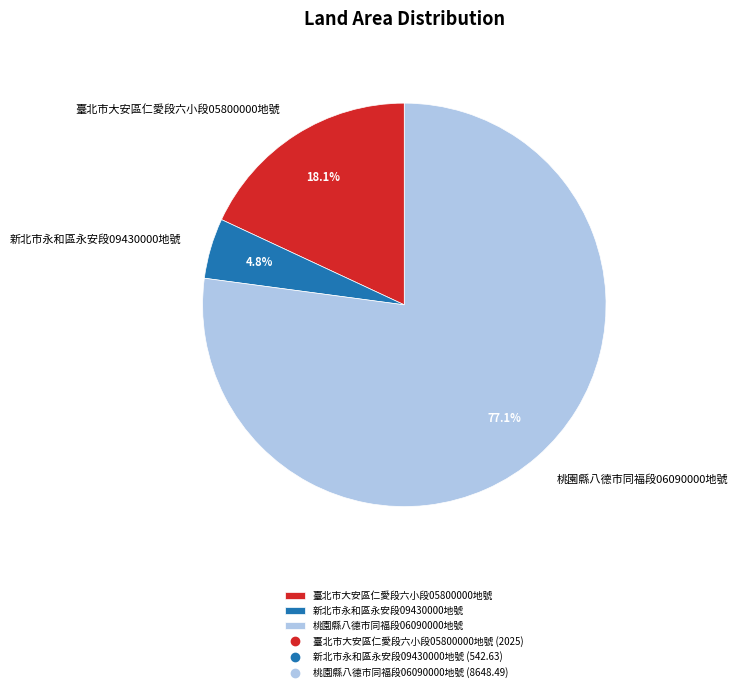

How many segments does this pie chart have?

3